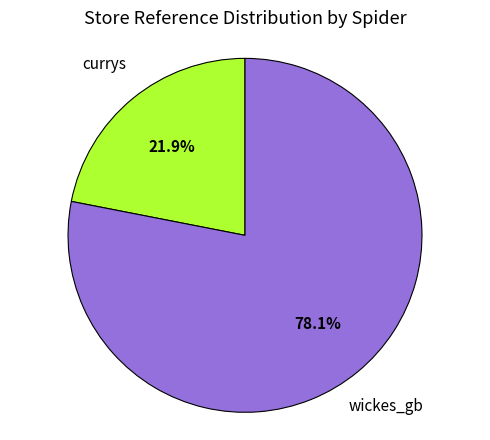

Is there any slice that represents more than half of the pie?

Yes